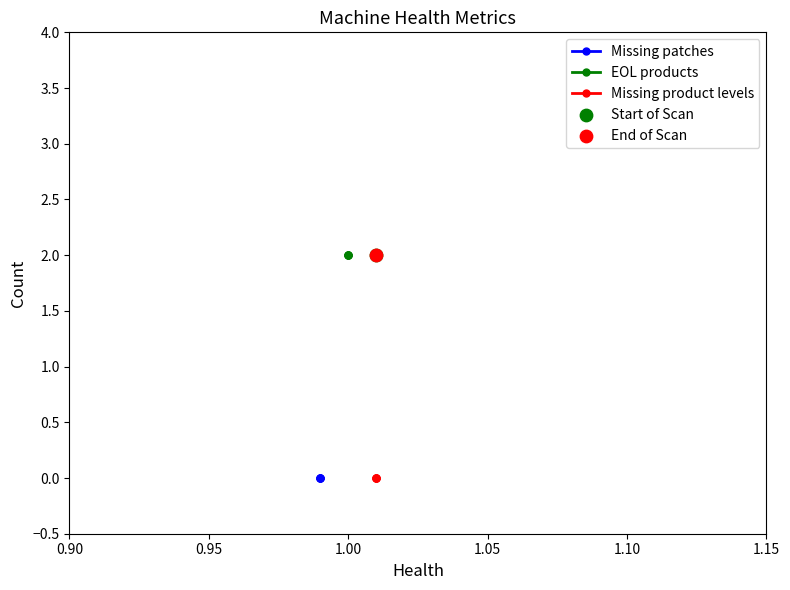

Which series reaches the maximum Y coordinate?

EOL products